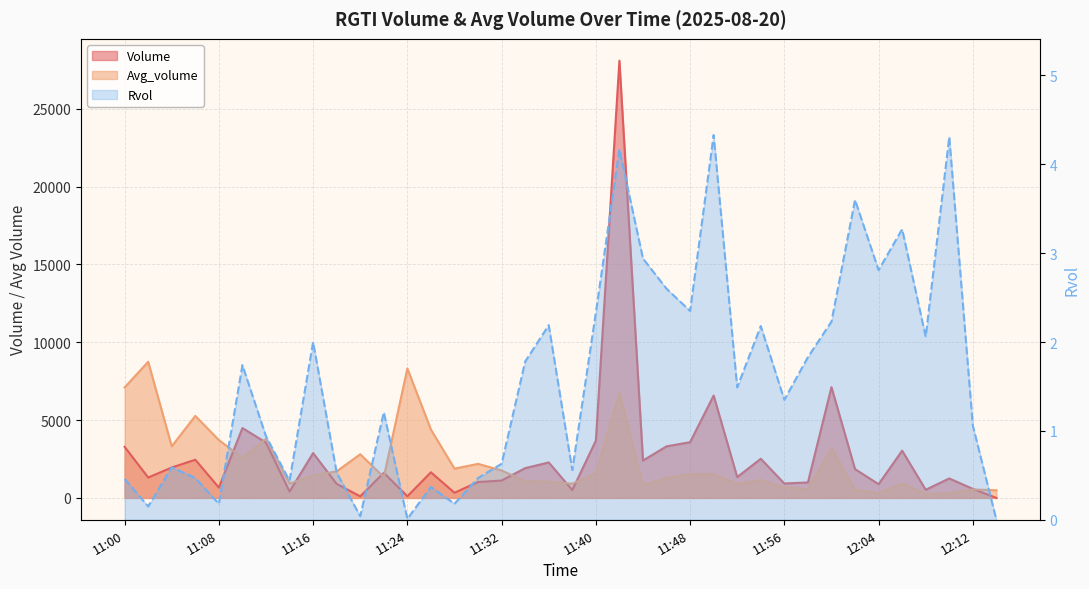

How many values are above zero?

37